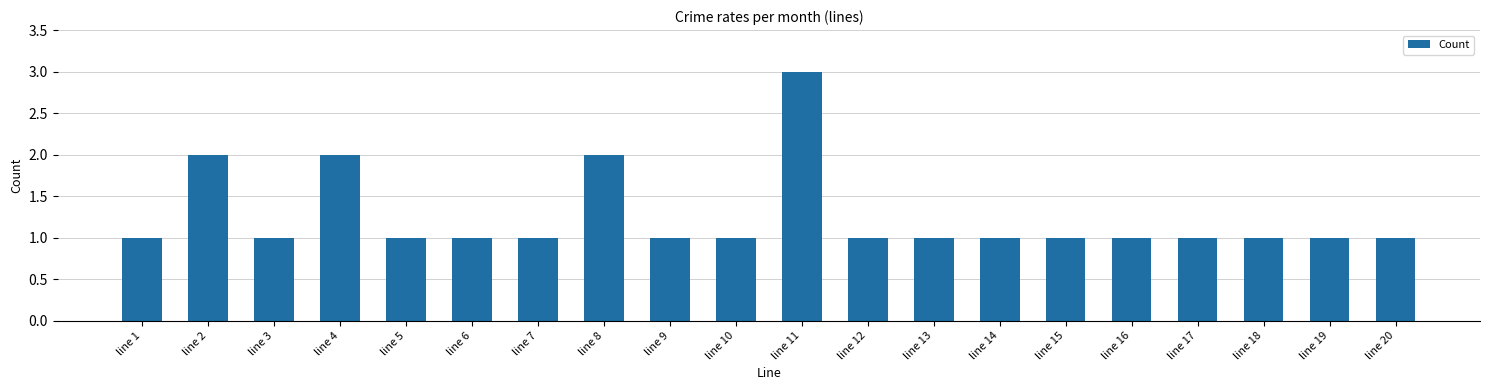

What is the difference between the second highest and minimum values?

1